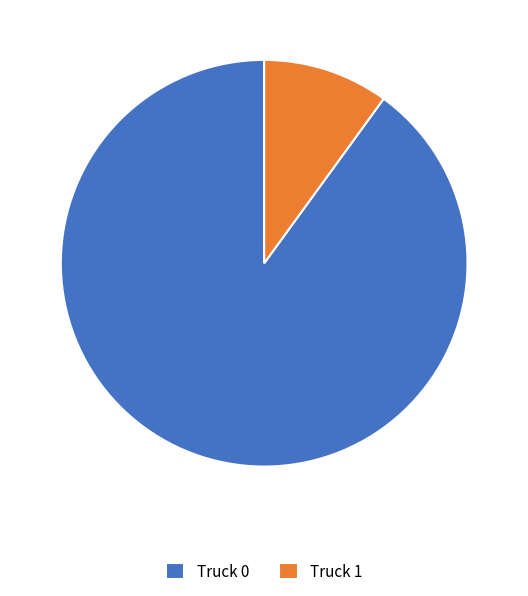

Rank the categories by value from lowest to highest.

Truck 1, Truck 0